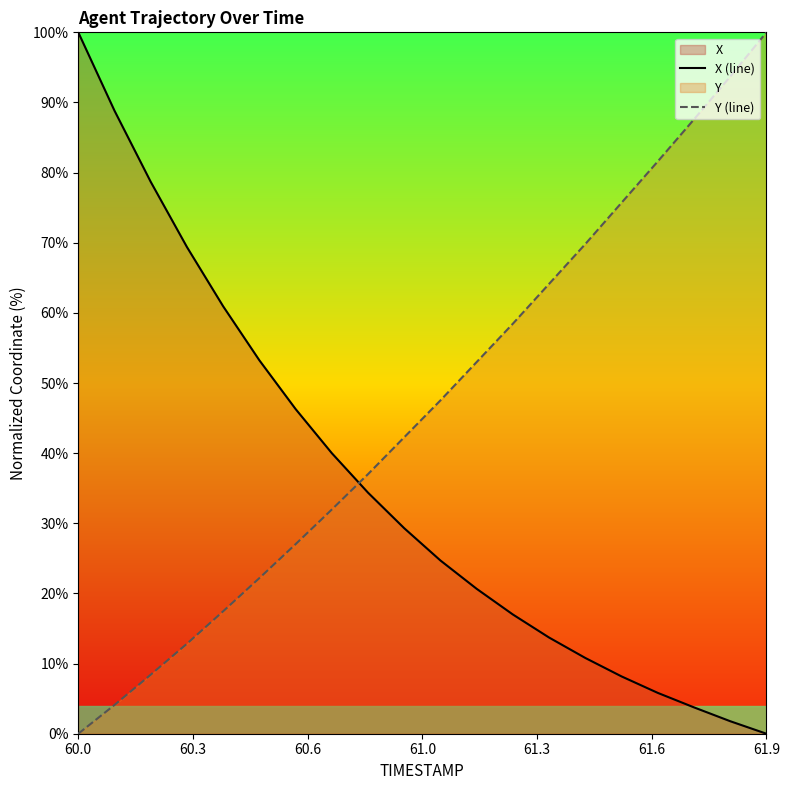

The X (line) series shows 29.6 at 60.0. True or false?

False